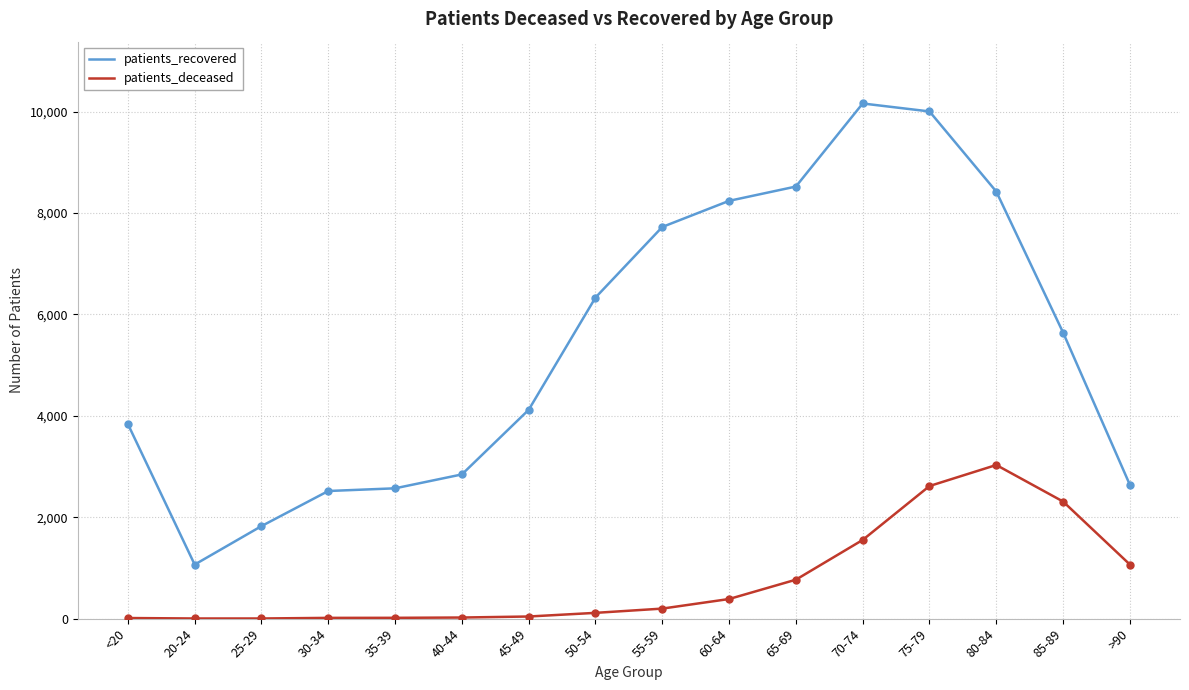

What are all the series names shown in the legend?

patients_recovered, patients_deceased